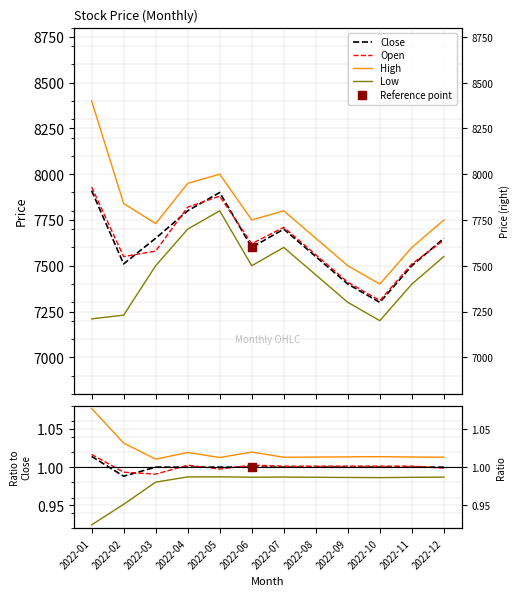

Which series has the largest total across all categories?

High